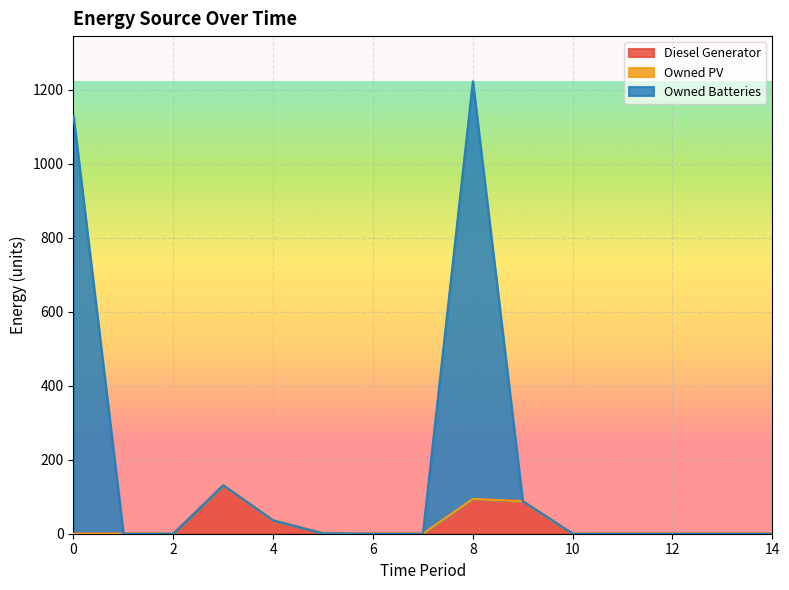

Does the chart display data point markers on the line(s)?

No